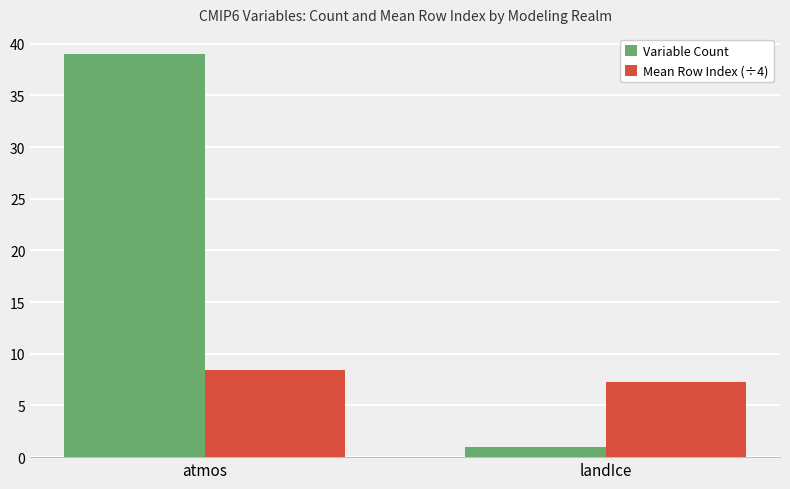

Which series has the largest total across all categories?

Variable Count